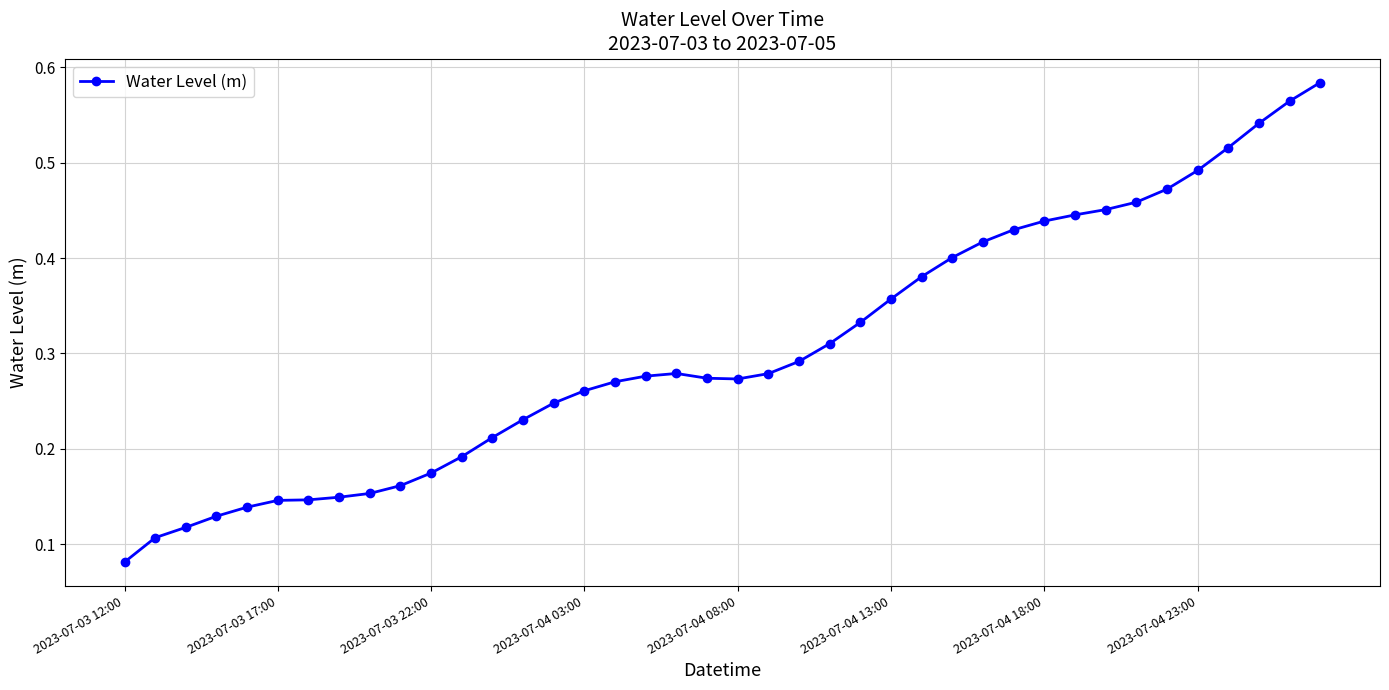

True or false: there are more than 0 points higher than both neighbors.

True